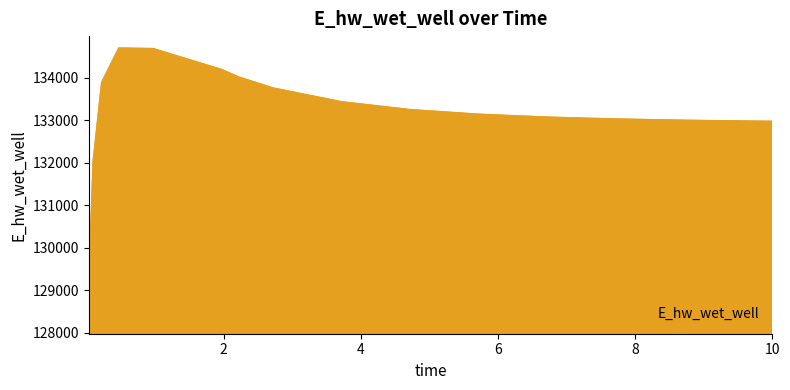

What is the difference between the maximum and minimum values?

5603.3